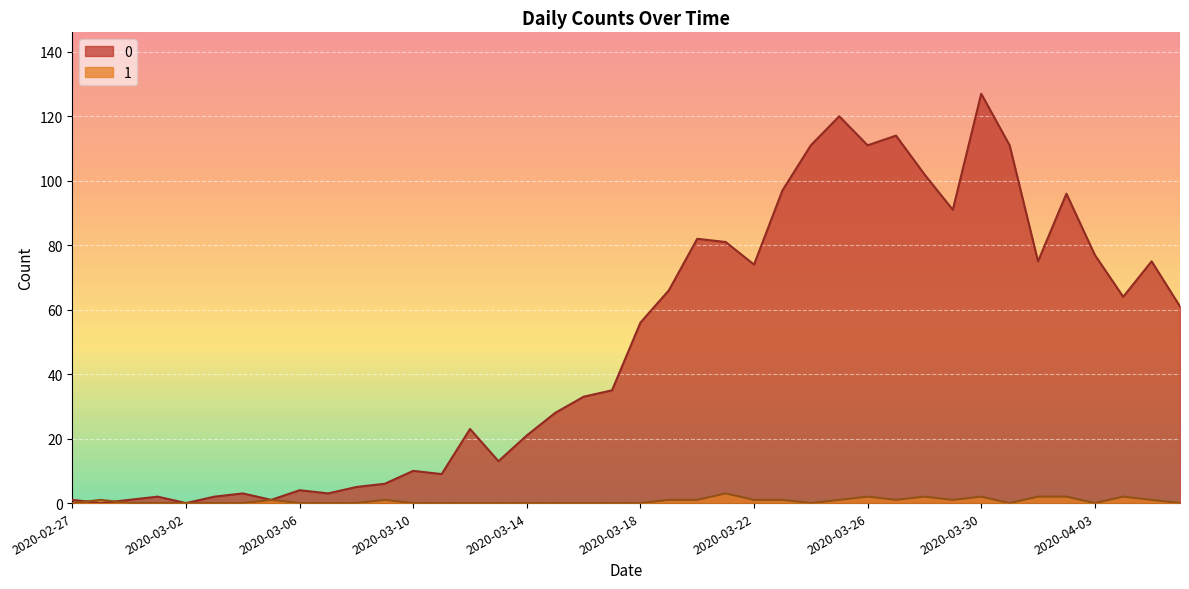

Where is the first local maximum for 1?

2020-02-28